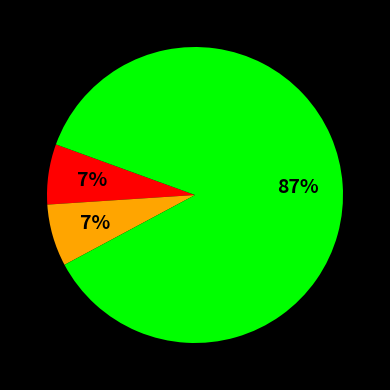

How many slices are in this pie chart?

3